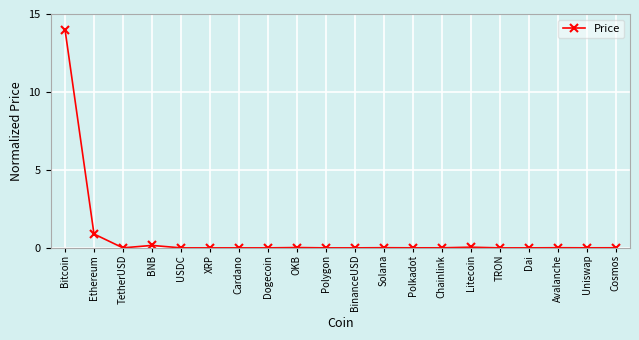

What is the maximum value shown in the chart?

14.0